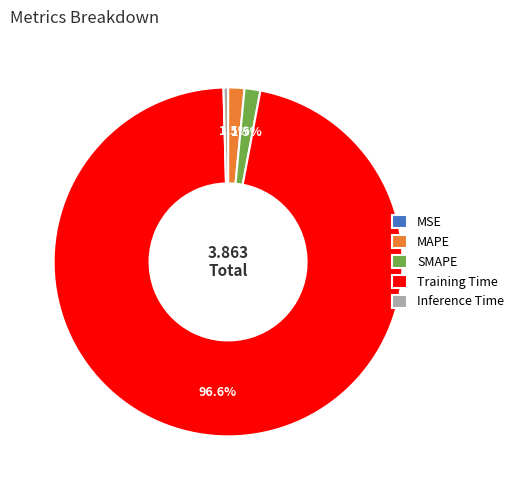

What is the total percentage of SMAPE and MAPE?

3.0%